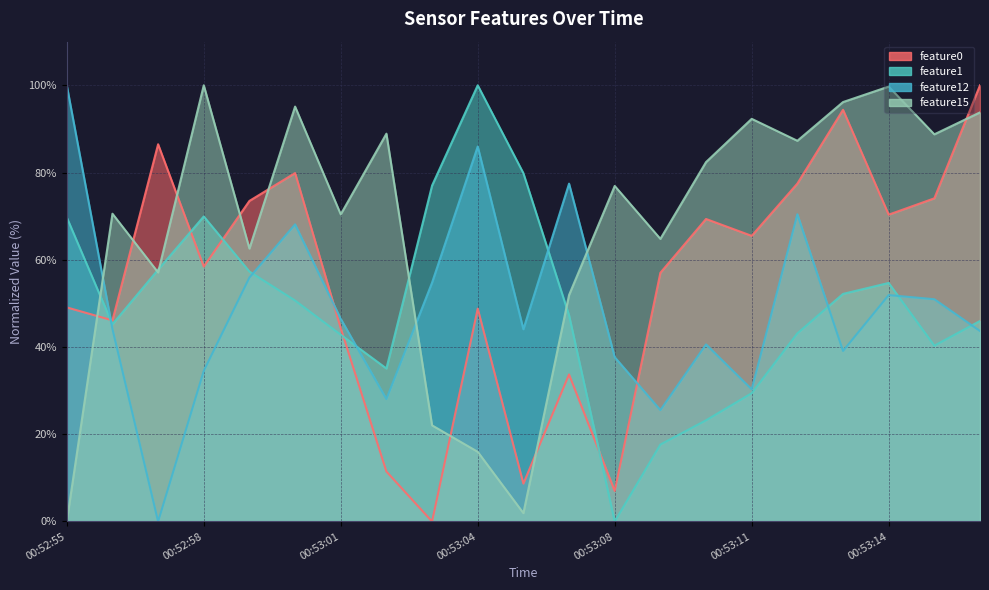

In feature15, how many points are higher than both neighbors (excluding endpoints)?

7